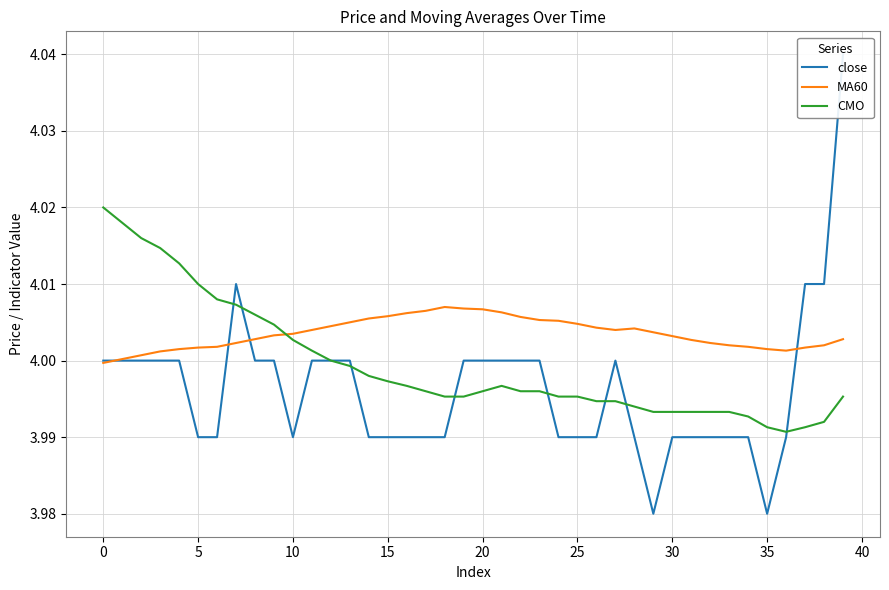

Is it true that CMO equals 1.4 at 0?

False